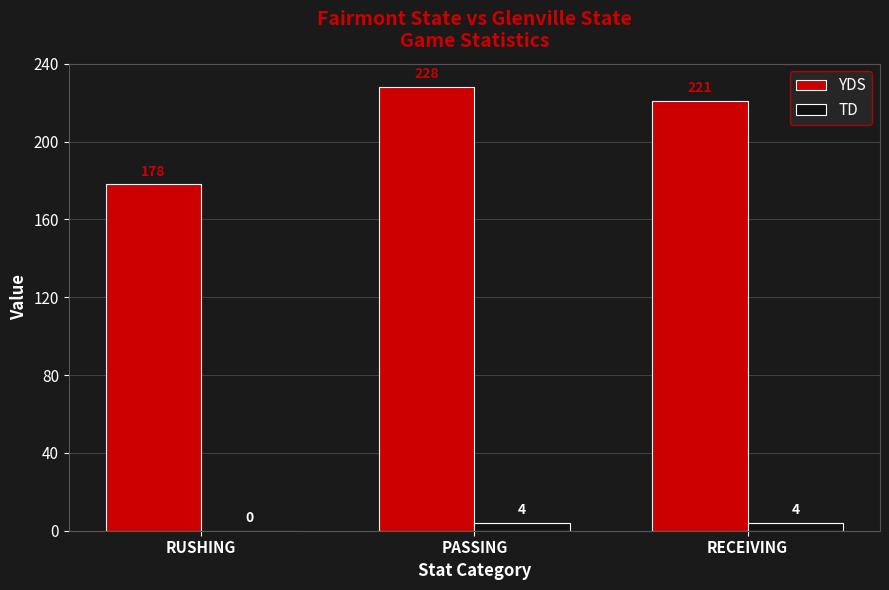

Is it true that YDS equals 178 at RUSHING?

True